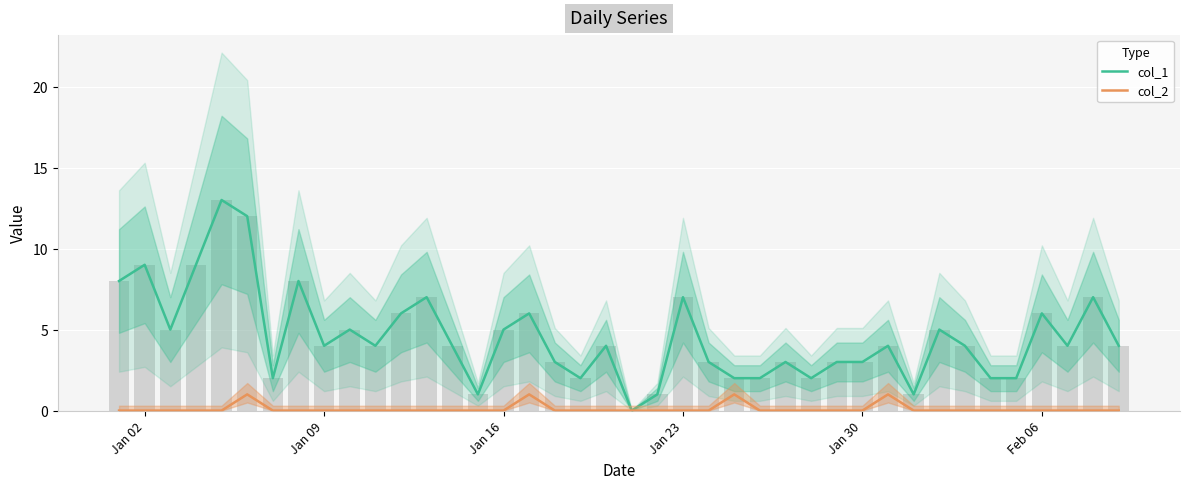

Are the bars grouped side by side (vs. stacked)?

Yes